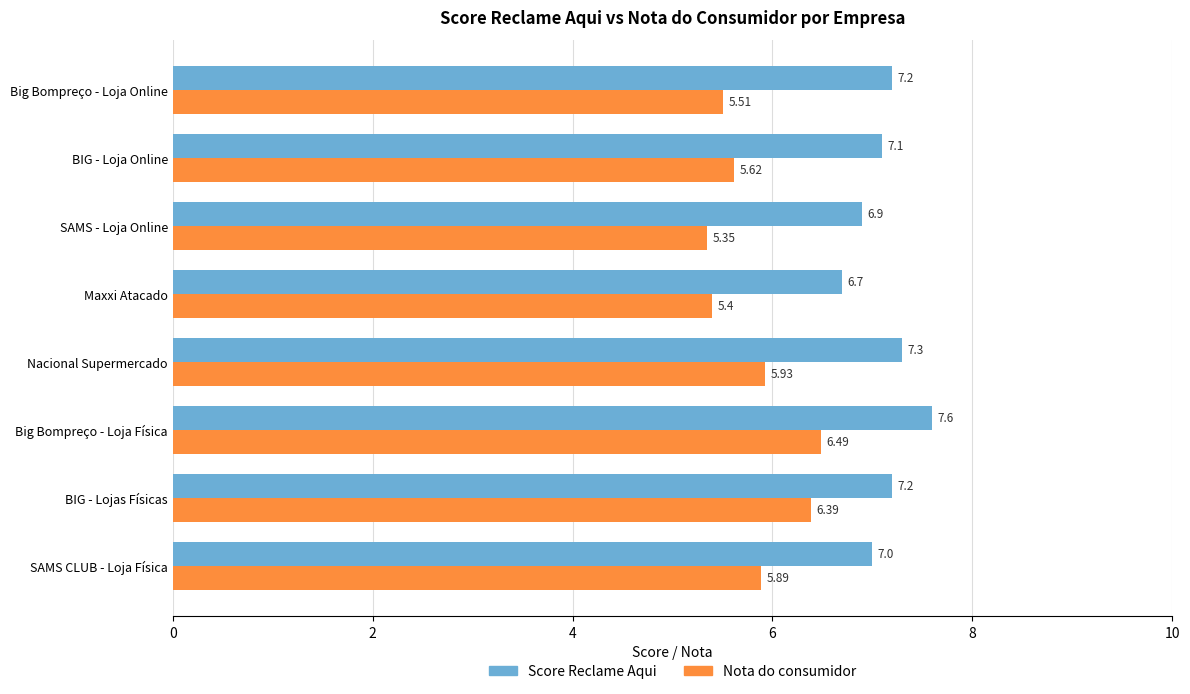

Rank the series by their maximum value, from lowest to highest.

Nota do consumidor, Score Reclame Aqui